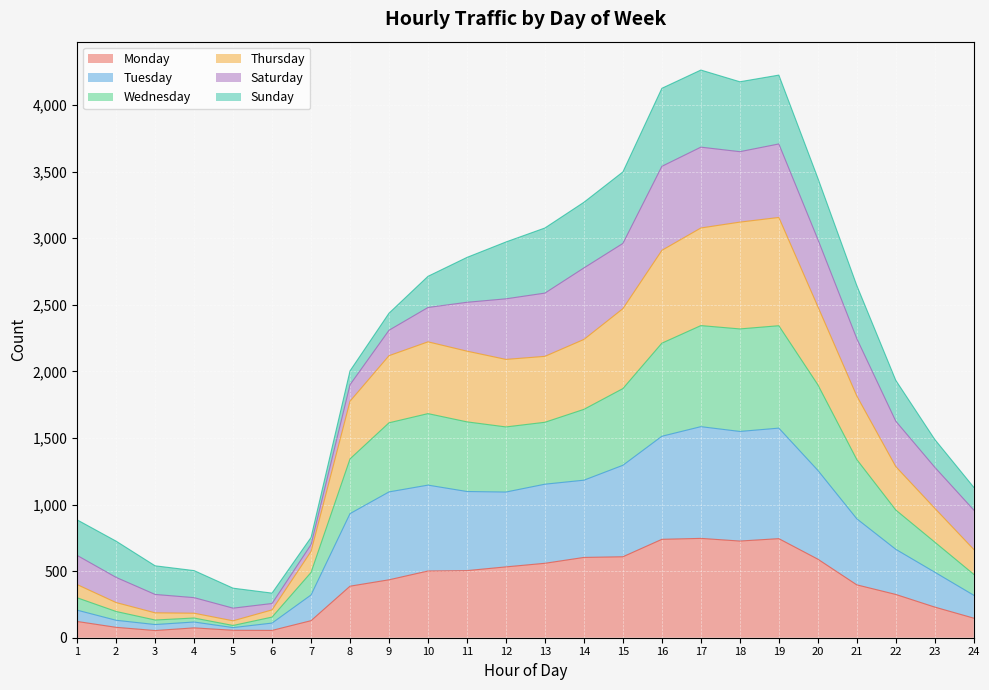

The value of Monday at 14 is 603. True or false?

True